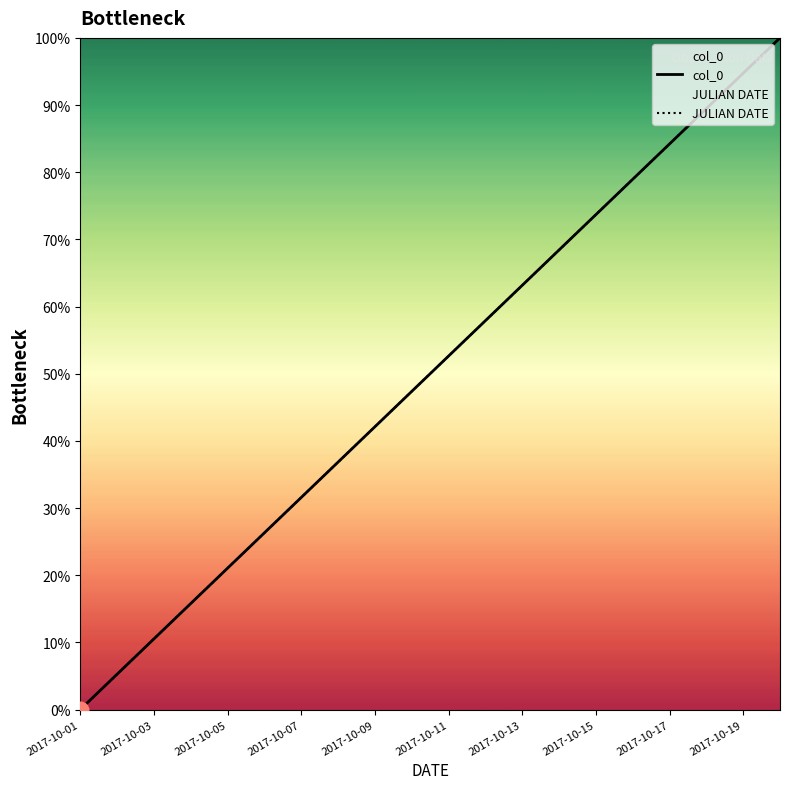

What is the difference between the maximum and minimum values in the col_0 series?

100.0